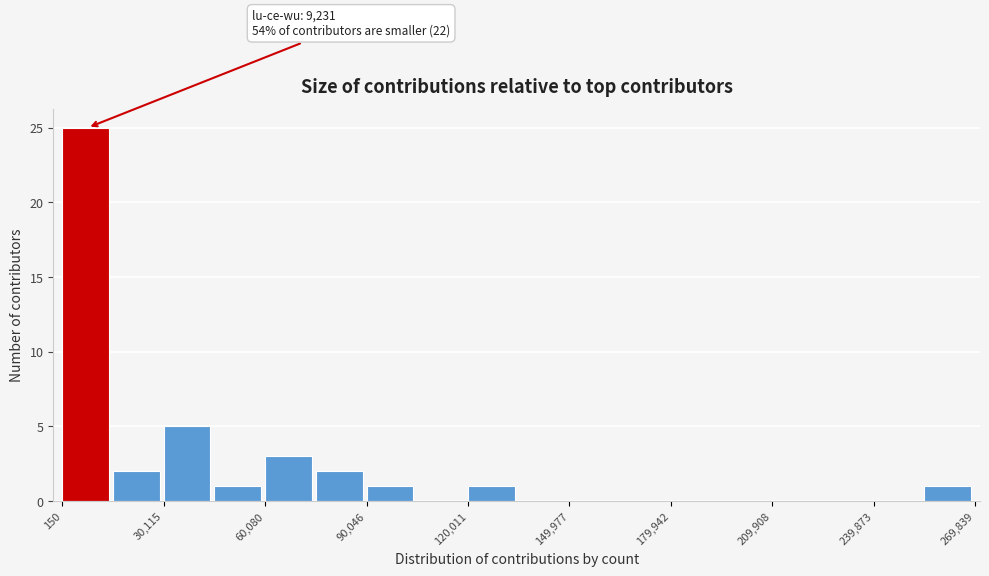

Read against the x-axis, roughly where is the centre of the tallest bar?

5000